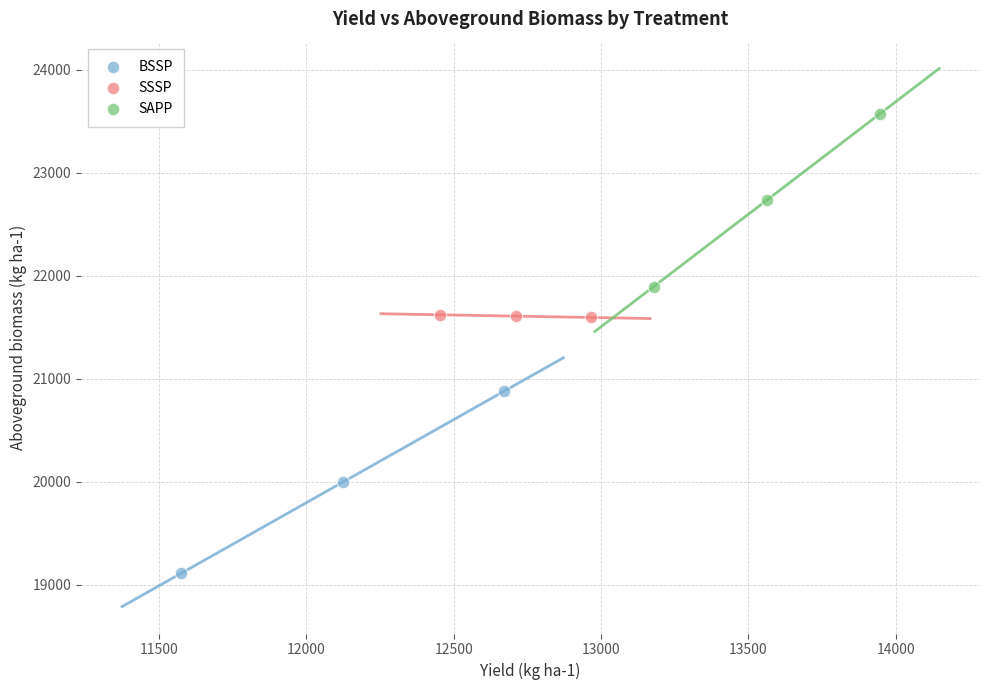

Which series reaches the maximum Y coordinate?

SAPP